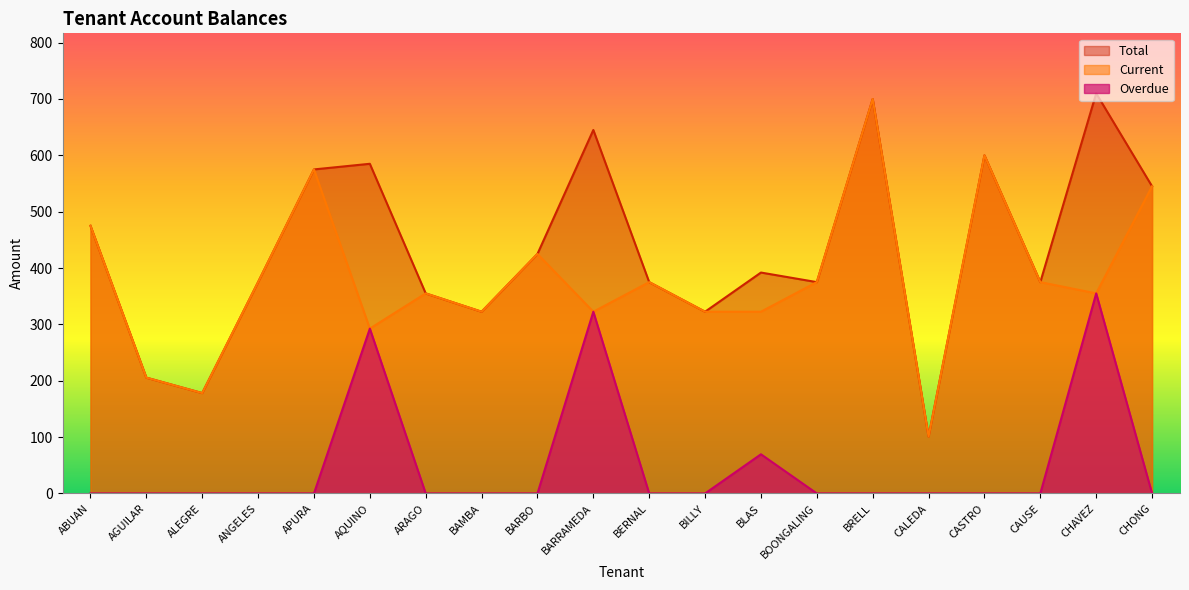

What is the lowest value of the Current series?

101.0